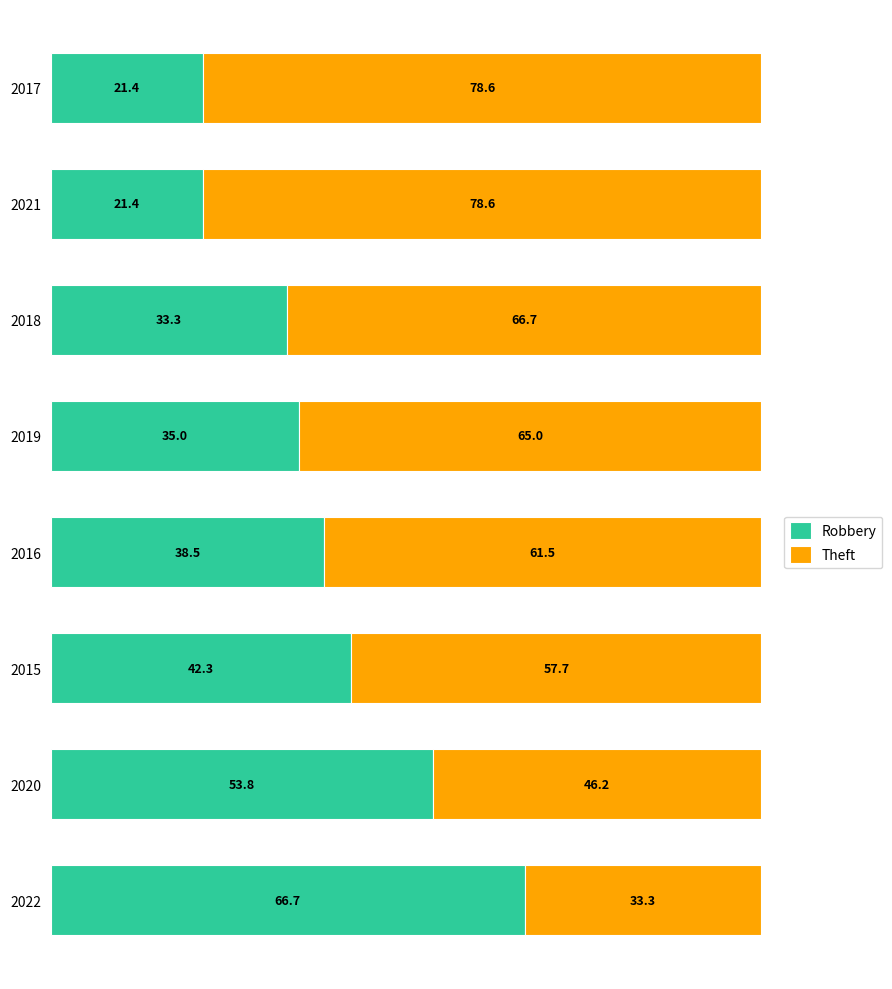

At which label is Robbery closest to 44?

2015